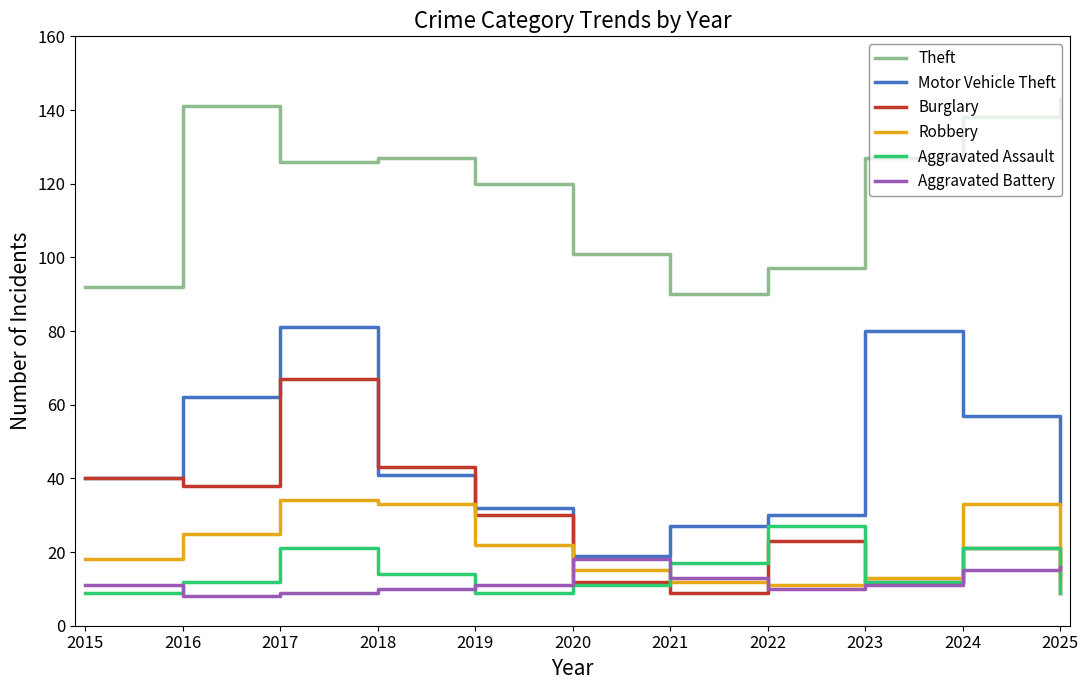

Reading left to right, extract all data points from this chart.

Theft: 2015=92	2016=141	2017=126	2018=127	2019=120	2020=101	2021=90	2022=97	2023=127	2024=138	2025=143
Motor Vehicle Theft: 2015=40	2016=62	2017=81	2018=41	2019=32	2020=19	2021=27	2022=30	2023=80	2024=57	2025=33
Burglary: 2015=40	2016=38	2017=67	2018=43	2019=30	2020=12	2021=9	2022=23	2023=12	2024=21	2025=9
Robbery: 2015=18	2016=25	2017=34	2018=33	2019=22	2020=15	2021=12	2022=11	2023=13	2024=33	2025=13
Aggravated Assault: 2015=9	2016=12	2017=21	2018=14	2019=9	2020=11	2021=17	2022=27	2023=12	2024=21	2025=9
Aggravated Battery: 2015=11	2016=8	2017=9	2018=10	2019=11	2020=18	2021=13	2022=10	2023=11	2024=15	2025=16